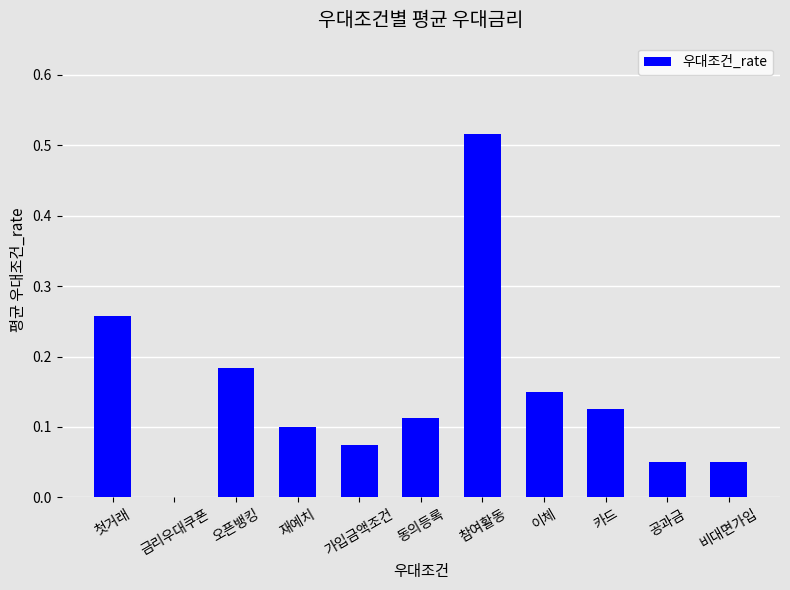

Between 동의등록 and 비대면가입, which is larger?

동의등록